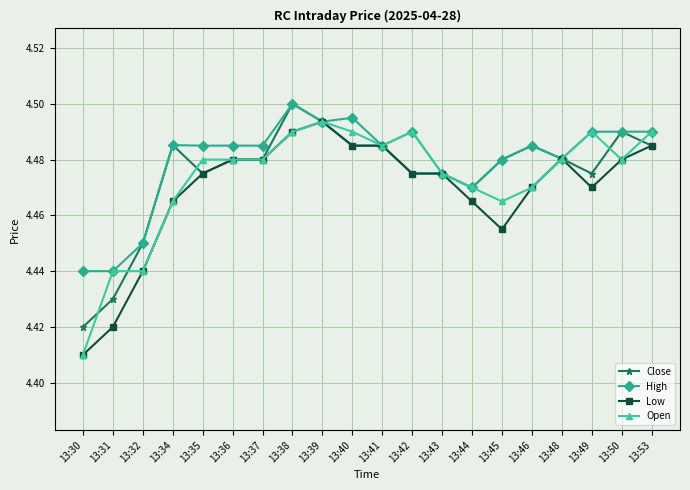

True or false: Close has a value of 4.5 at 13:38.

True